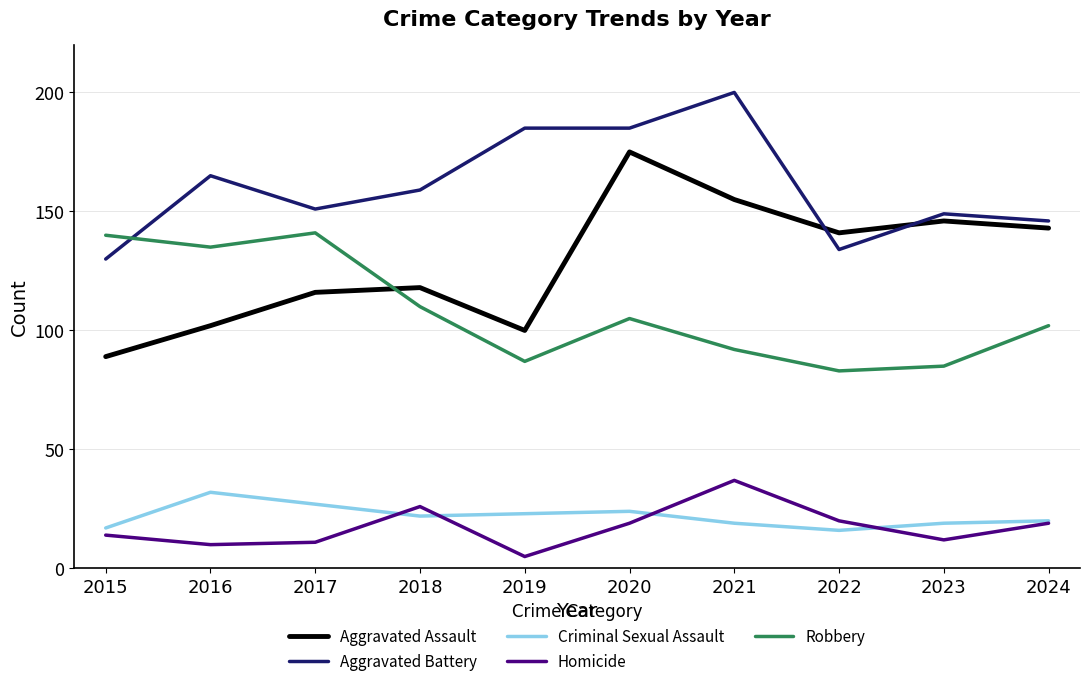

Where is Aggravated Battery nearest to the value 165?

2016